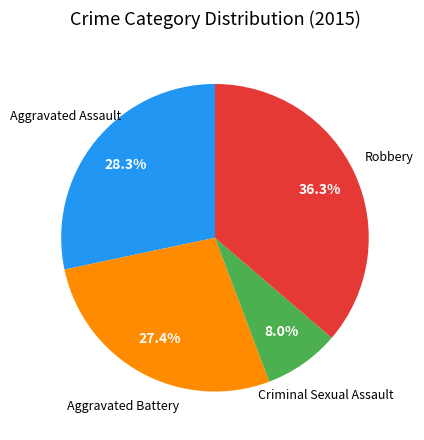

To the nearest percent, what is the difference between the Criminal Sexual Assault and Aggravated Battery slice percentages?

19%